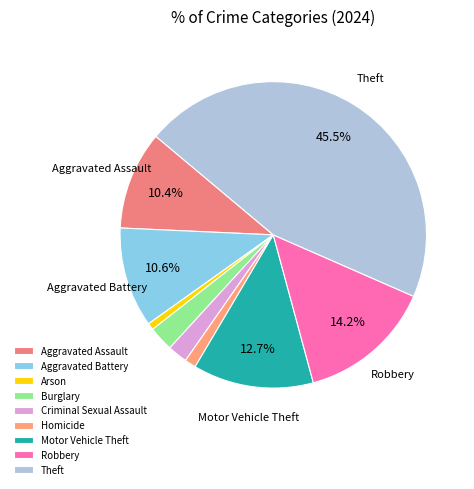

To the nearest percent, what is the combined percentage of Burglary and Homicide?

4%